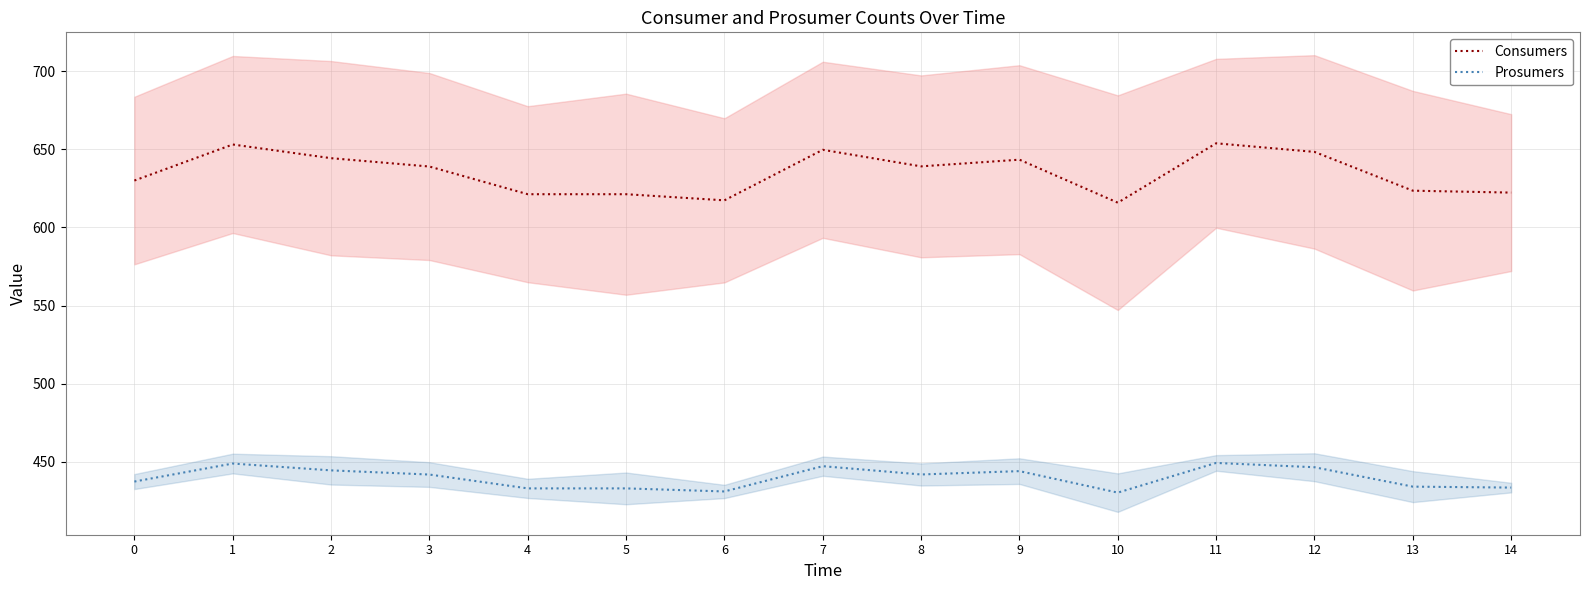

What is the smallest value displayed?

430.4